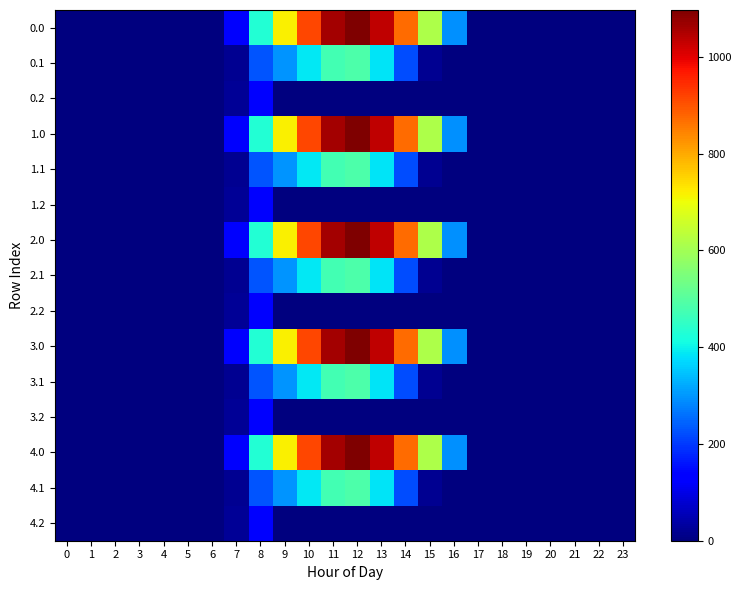

Rank the series at 20 from lowest to highest value.

0.0, 0.1, 0.2, 1.0, 1.1, 1.2, 2.0, 2.1, 2.2, 3.0, 3.1, 3.2, 4.0, 4.1, 4.2